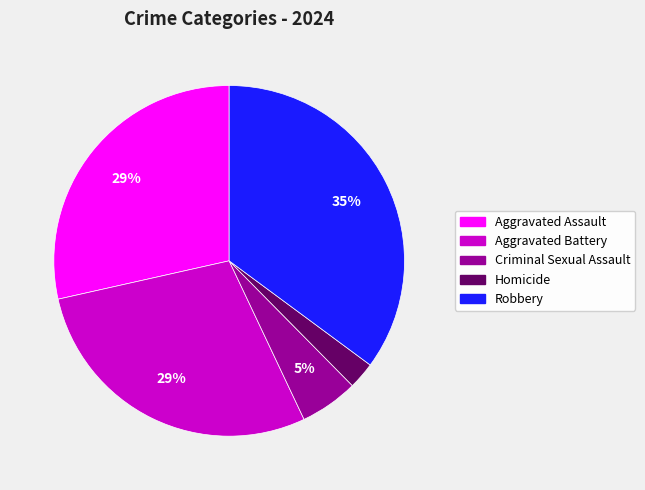

Do Aggravated Battery and Aggravated Assault together represent more than half of the pie?

Yes